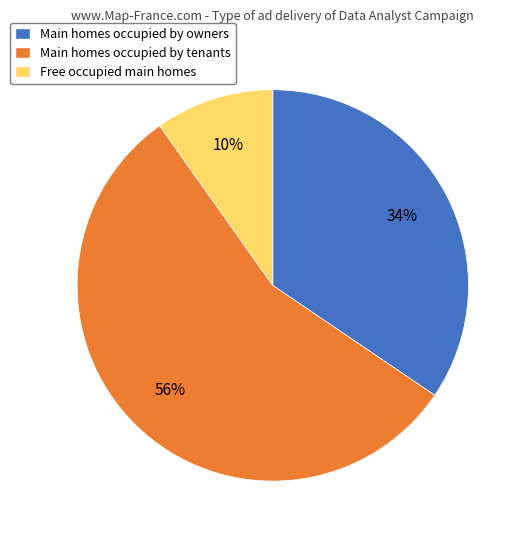

Is the sum of Main homes occupied by owners and Main homes occupied by tenants greater than half?

Yes